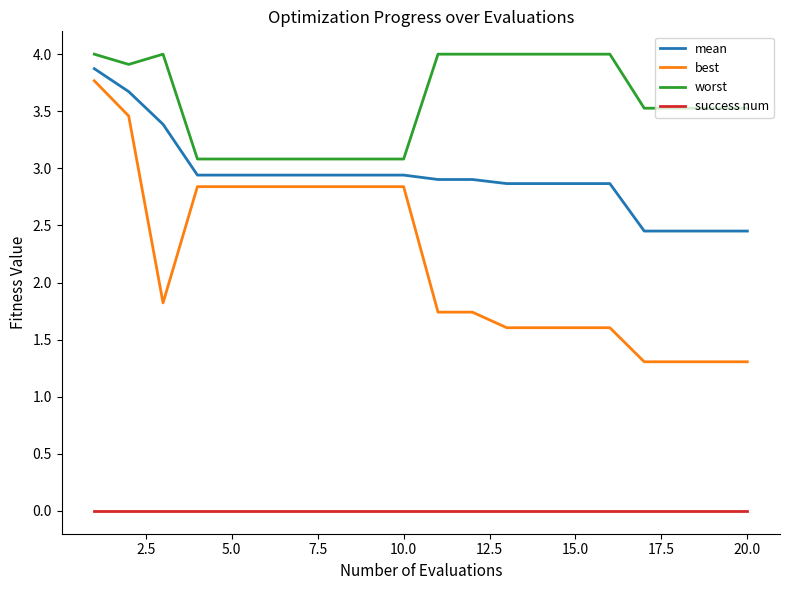

Which series has the largest total across all categories?

worst